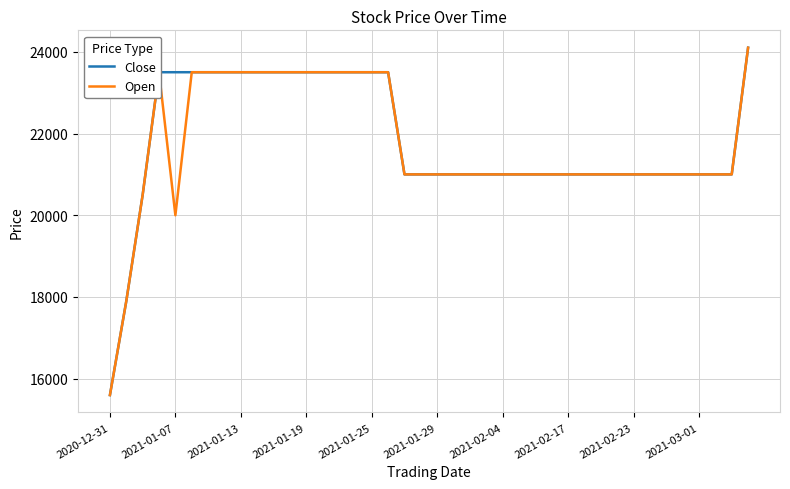

What is the smallest value displayed?

15600